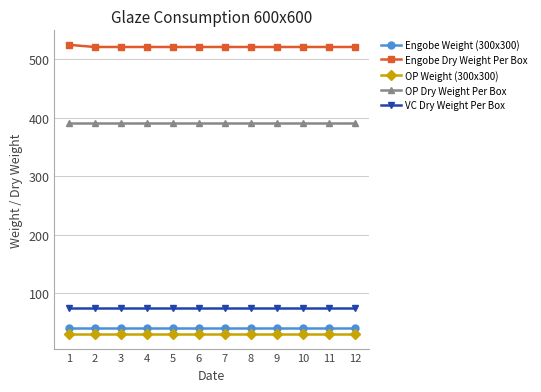

Is it true that Engobe Weight (300x300) equals 40.0 at 4?

True